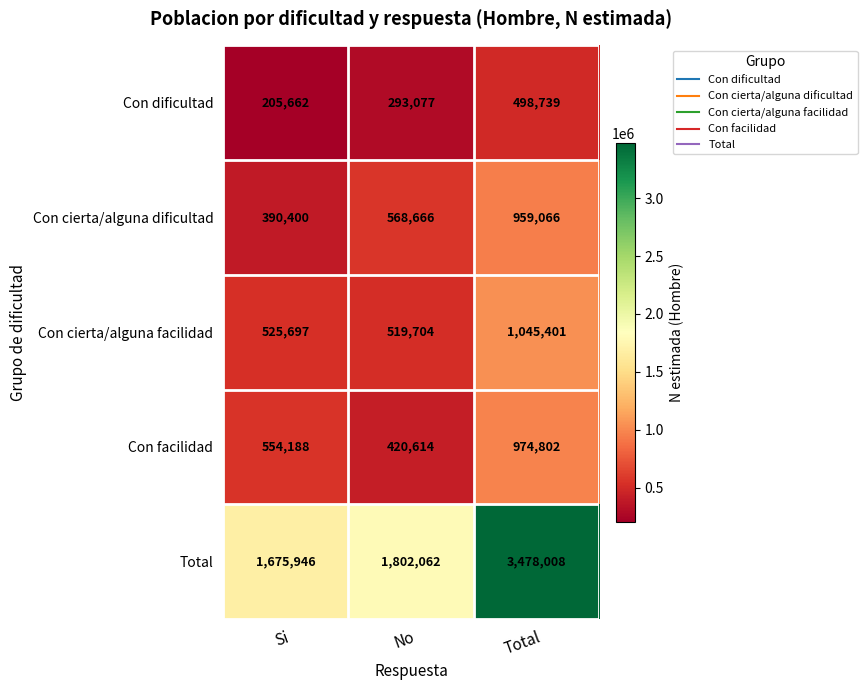

At how many categories does at least one series exceed 851511?

3